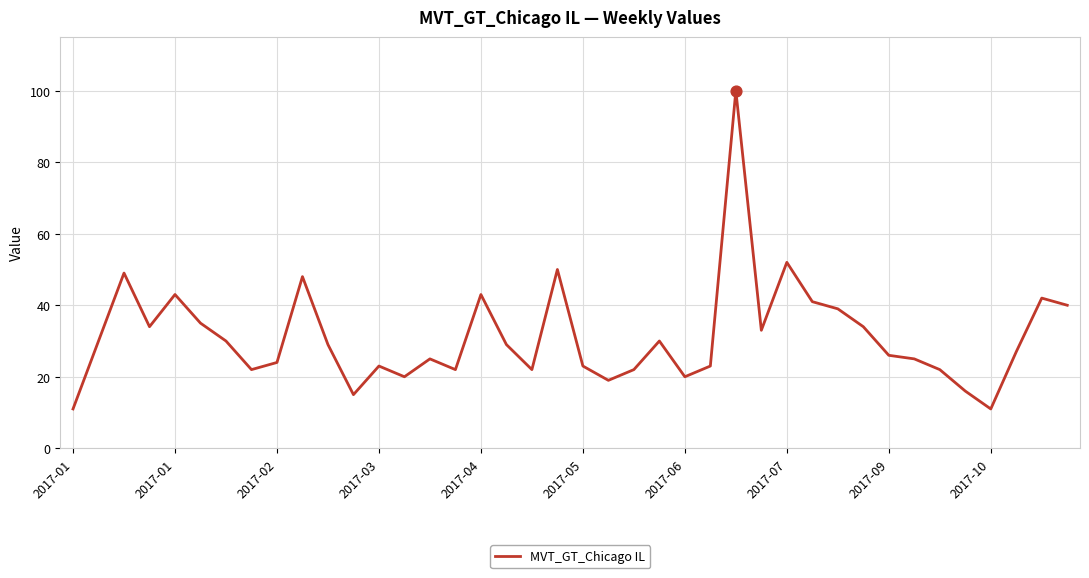

What is the maximum value shown in the chart?

100